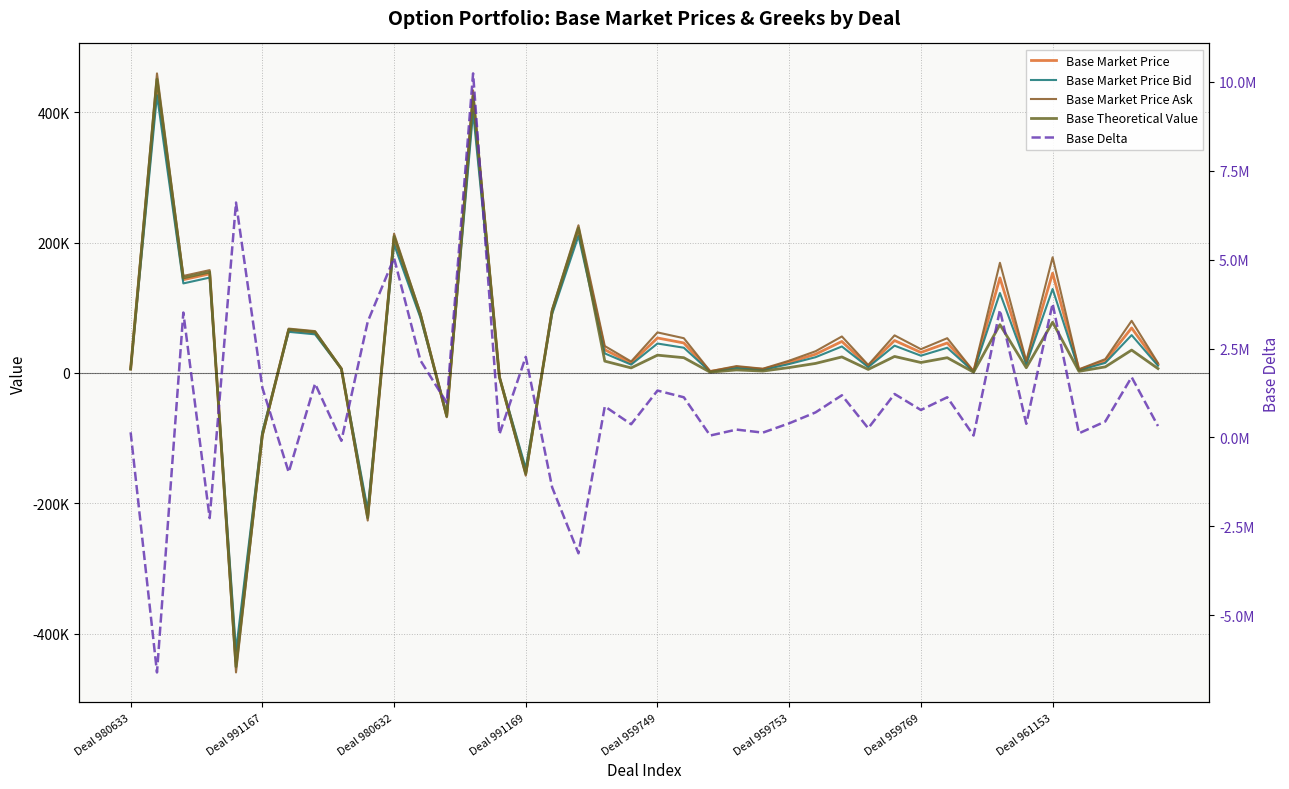

What position from the right is 31?

9